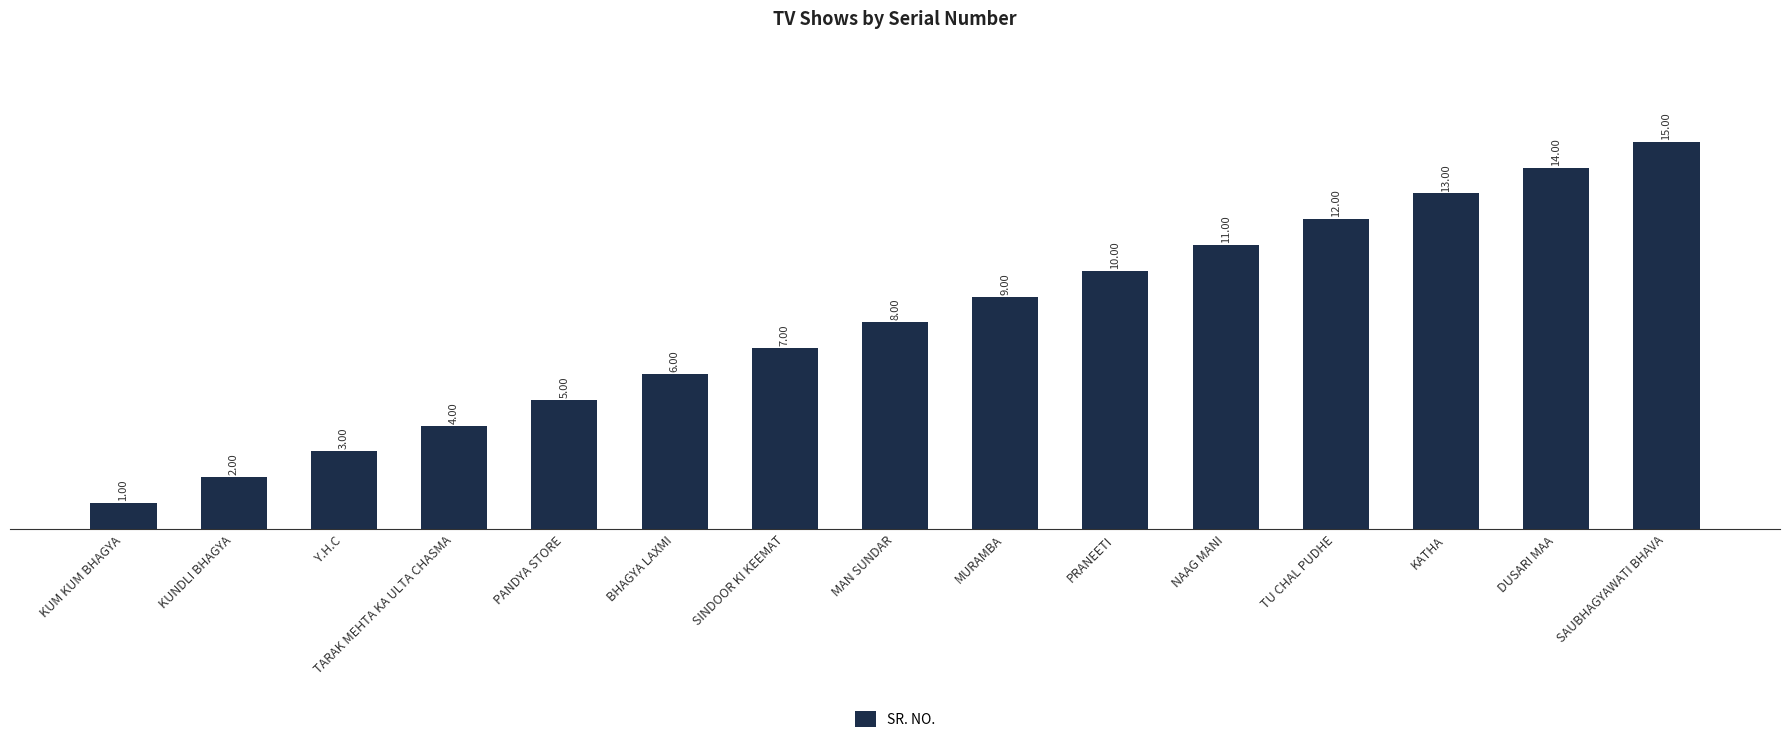

What is the change in value from PRANEETI to KATHA?

+3